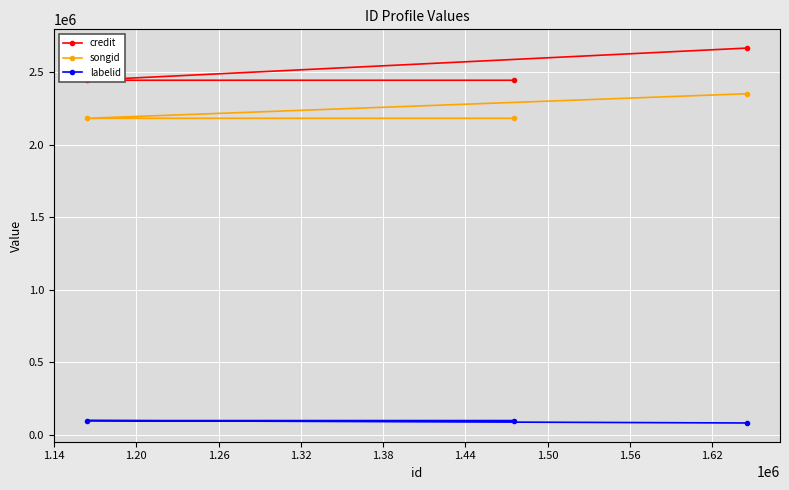

What is the difference between the maximum and second lowest values in the songid series?

169478